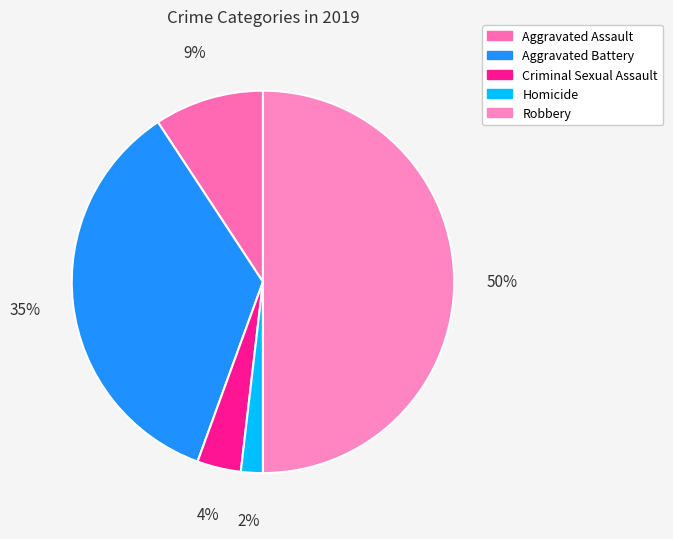

How many slices are in this pie chart?

5